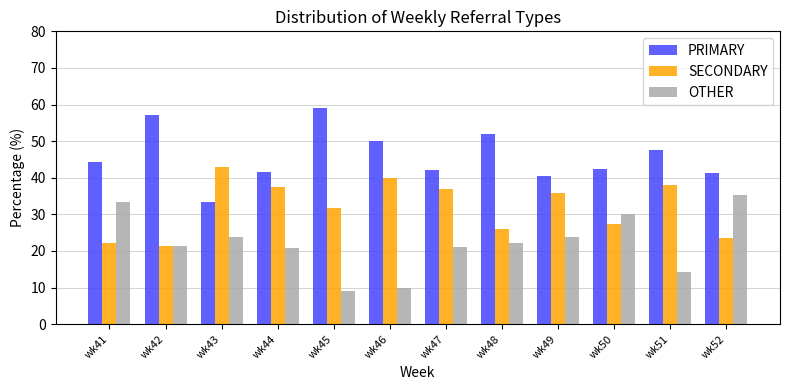

How many bars are there in each group?

3